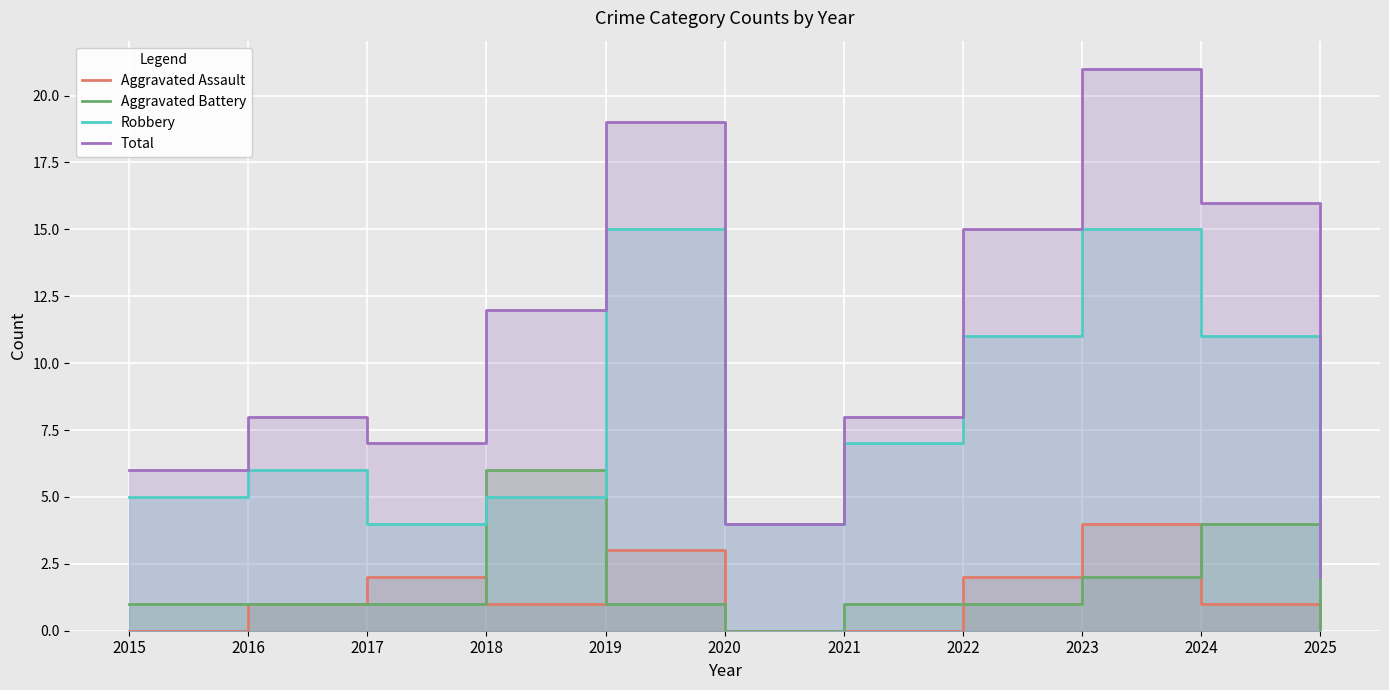

What value does the Total series have at 2017?

7